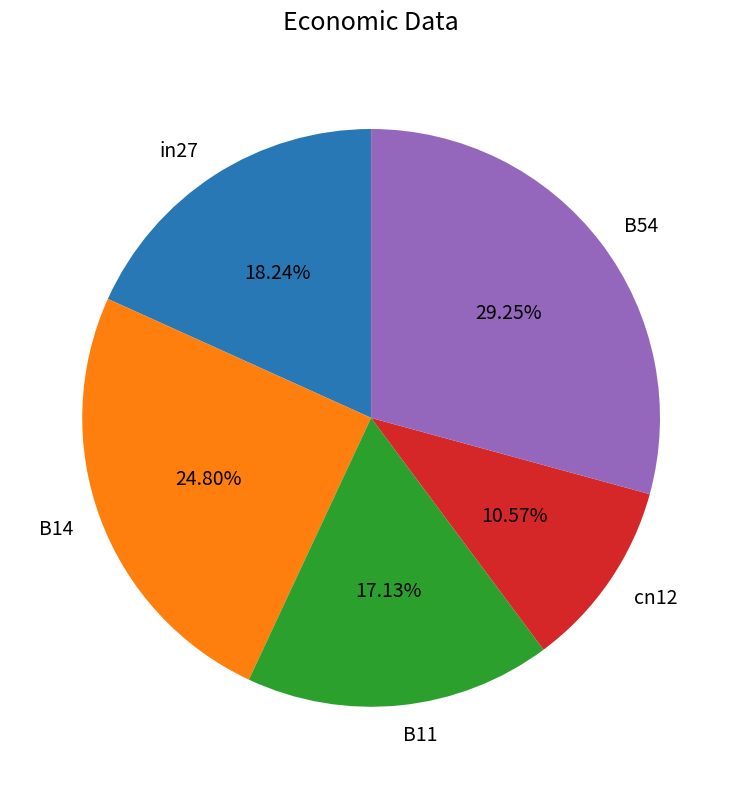

True or false: B14 accounts for 25% of the total.

True